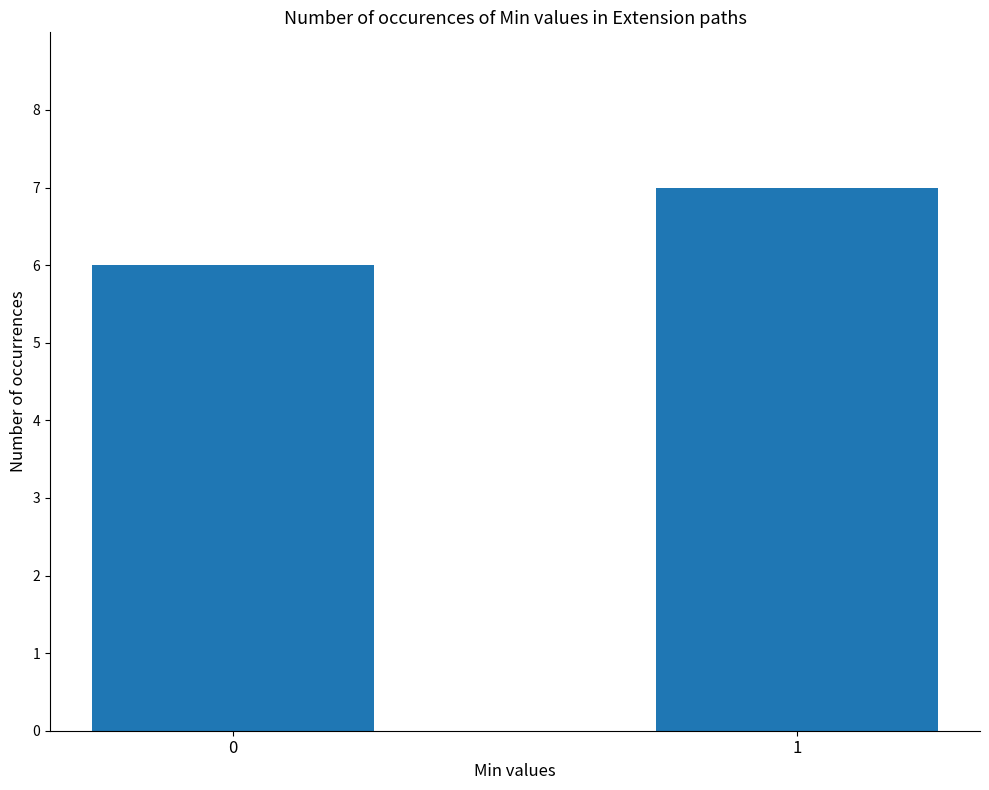

What is the change in value from 0 to 1?

+1